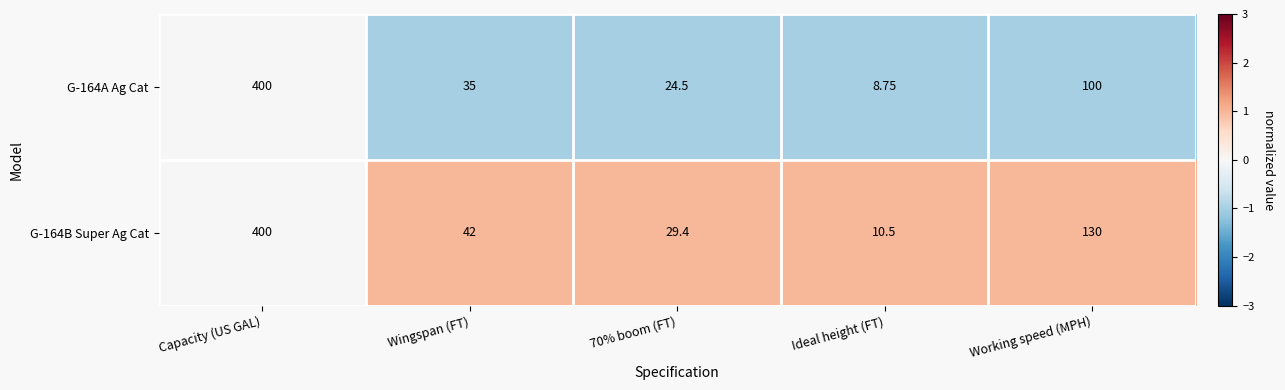

At which label does G-164B Super Ag Cat reach its peak?

Capacity (US GAL)